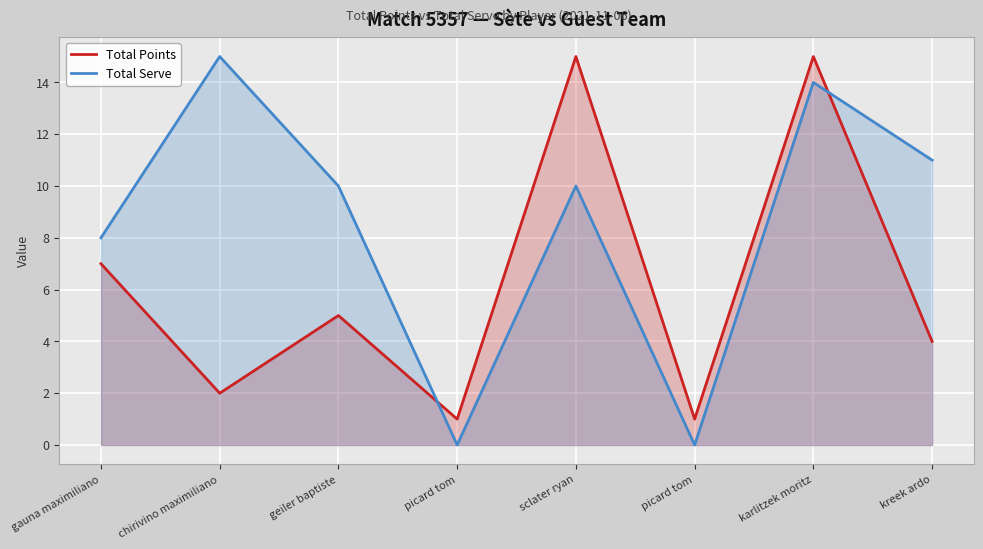

How many positive values does the Total Serve series have?

6